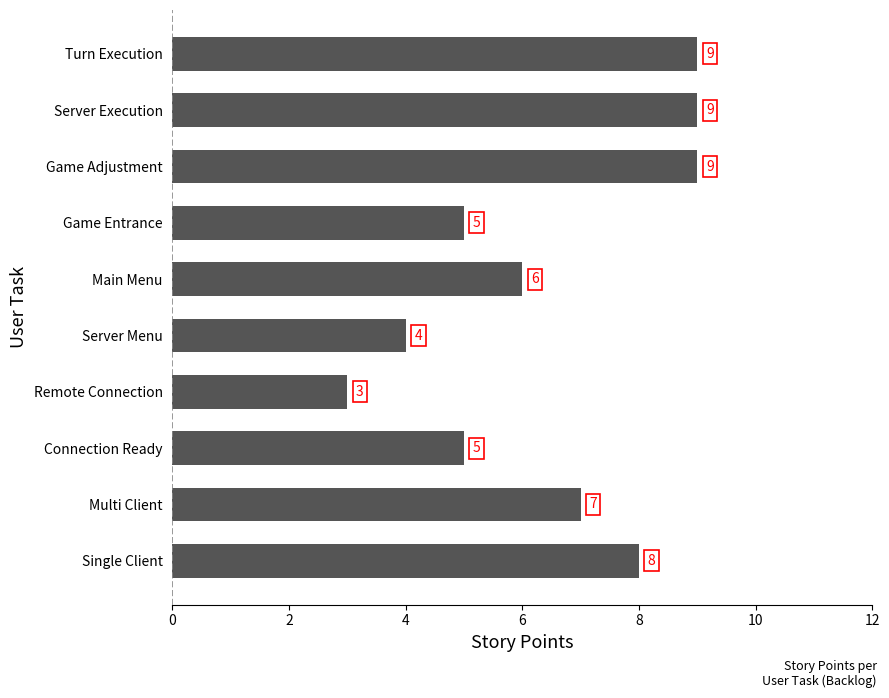

What is the difference between the maximum and minimum values?

6